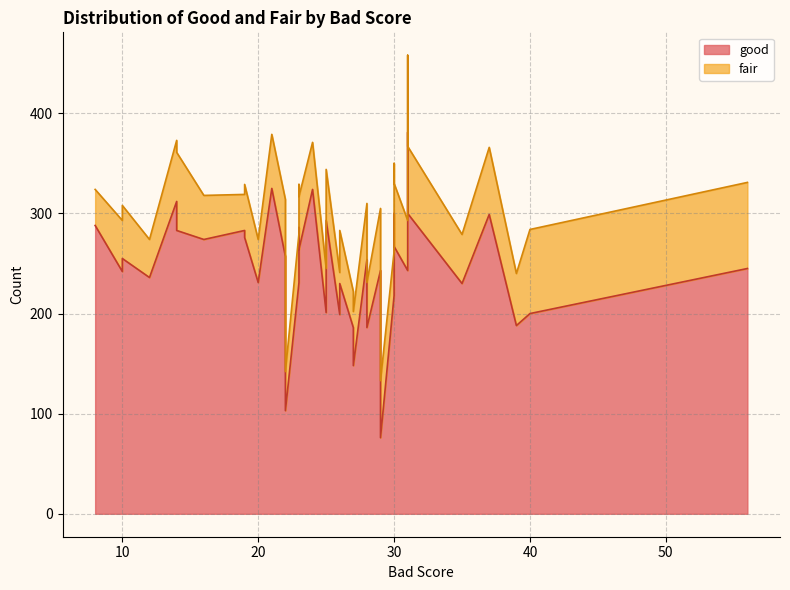

True or false: good has a value of 164 at 18.

False